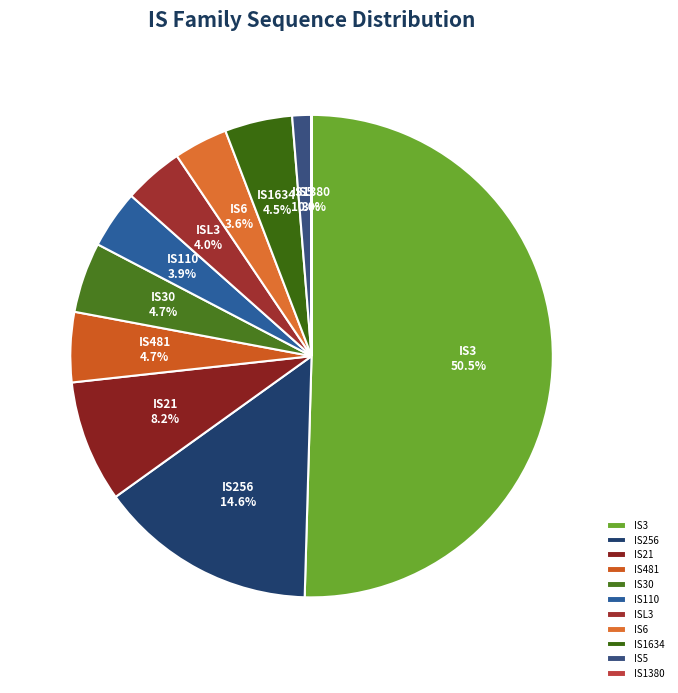

Which slice represents more than half of the pie?

IS3